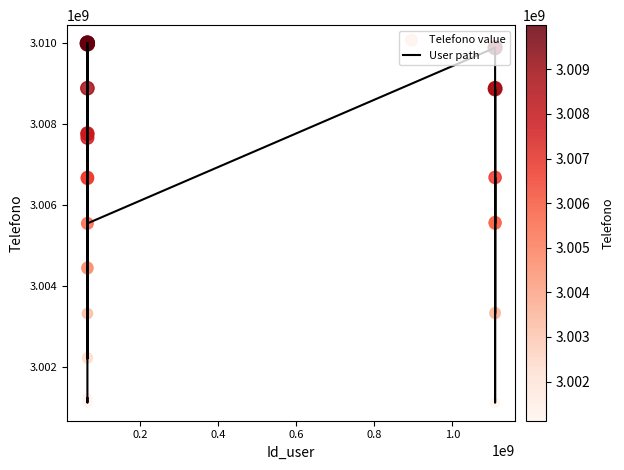

What is the smallest value displayed?

3001122113